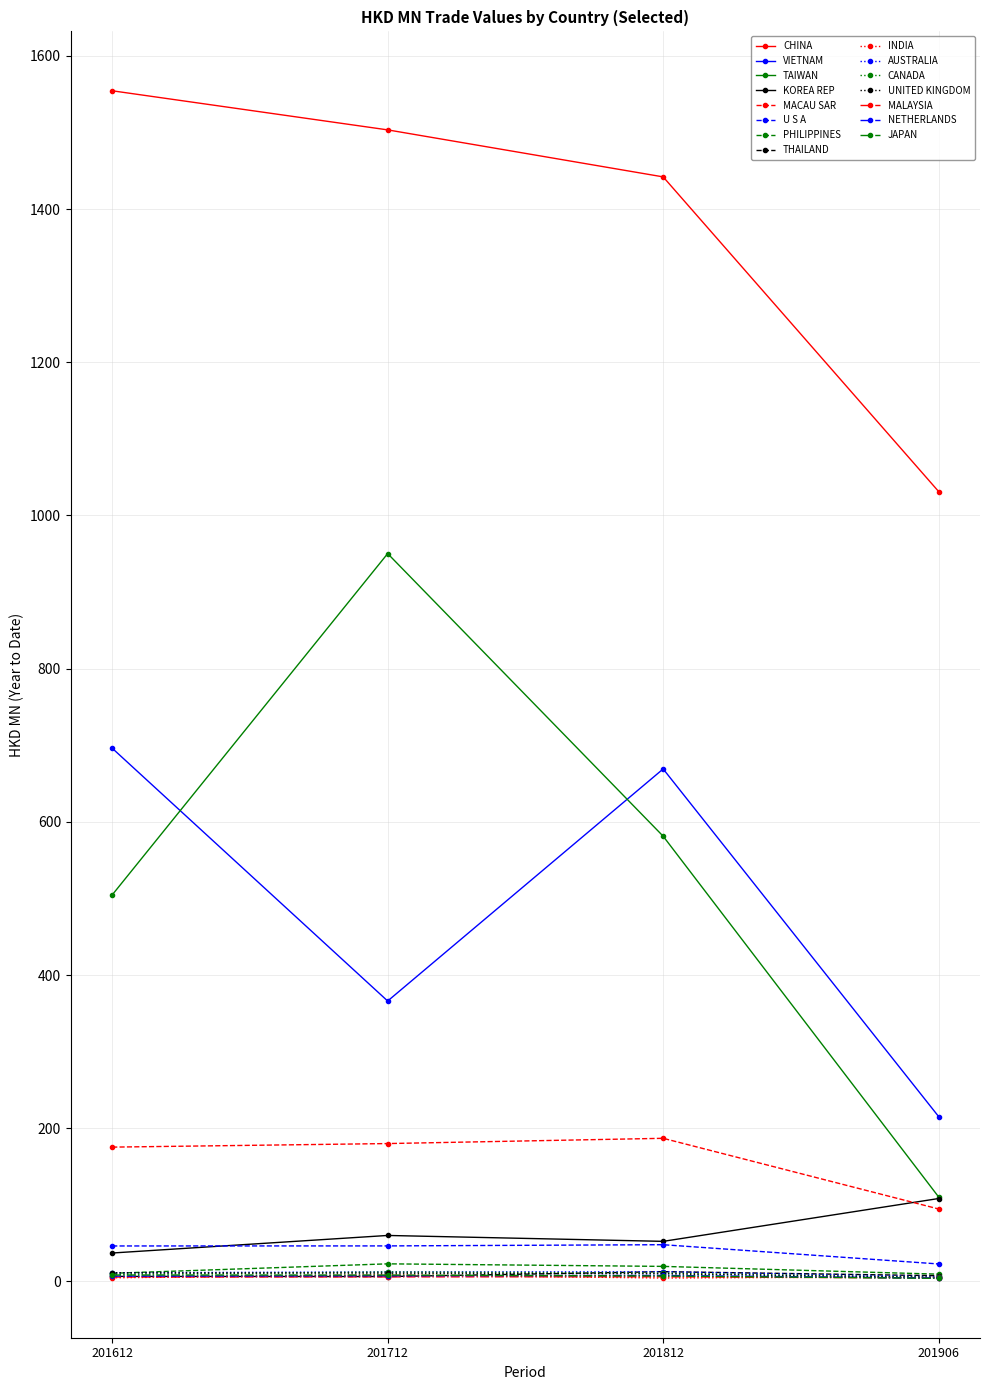

How many categories are shown in the chart?

4